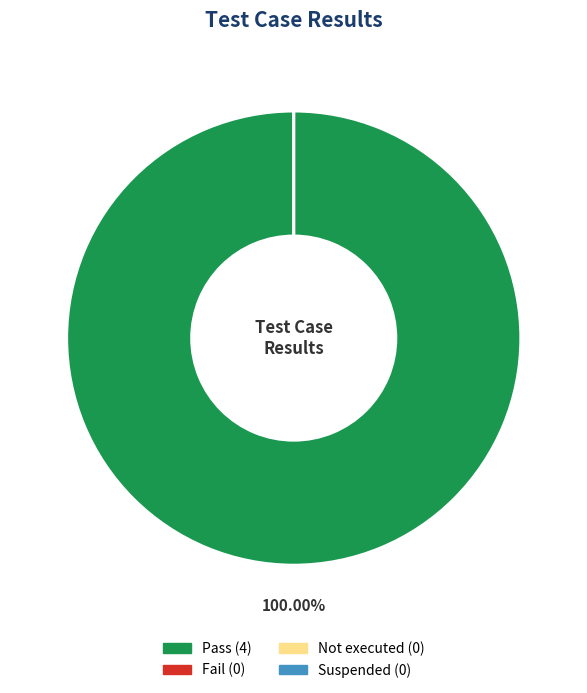

Does any single category account for the majority?

Yes